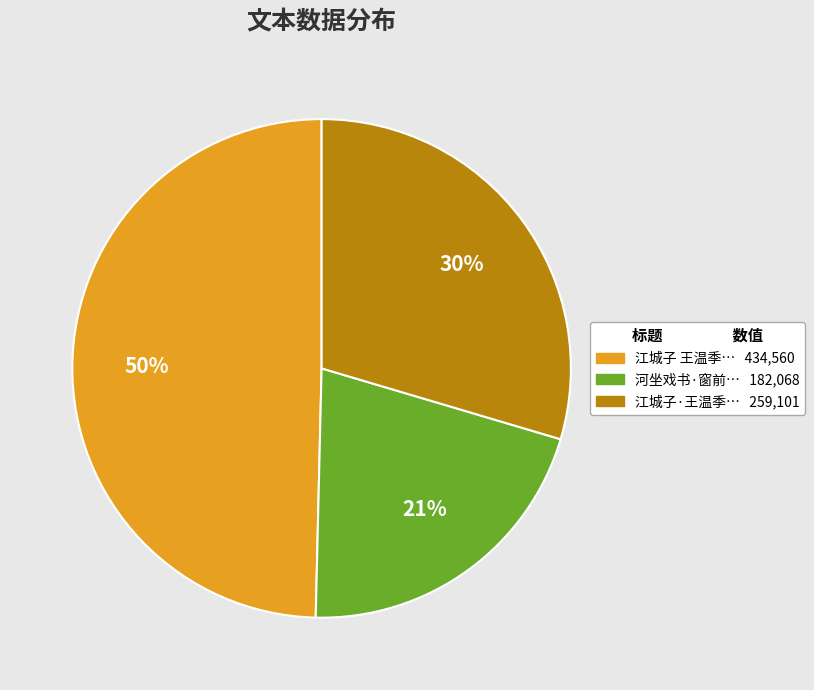

To the nearest percent, what is the average slice percentage?

33%